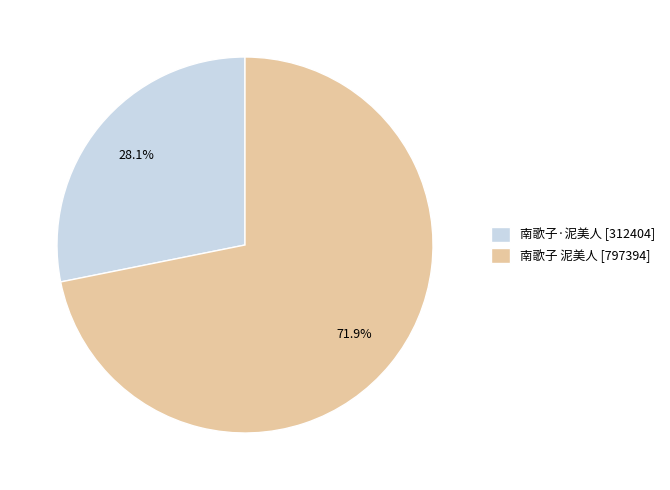

To the nearest percent, what is the difference between the 南歌子·泥美人 and 南歌子 泥美人 slice percentages?

44%